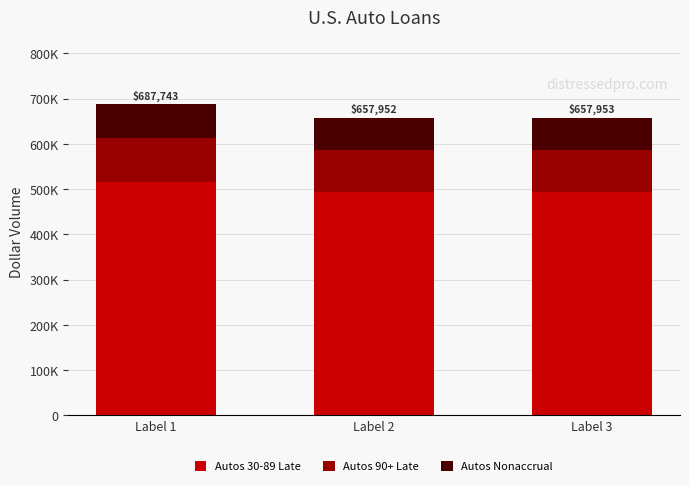

What are all the series names shown in the legend?

Autos 30-89 Late, Autos 90+ Late, Autos Nonaccrual